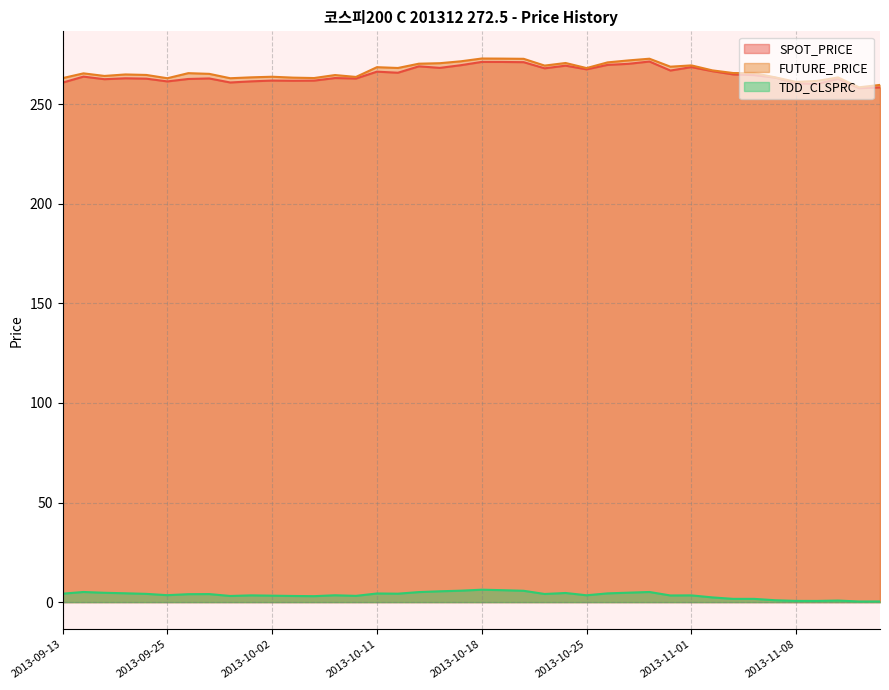

Which category has the highest value across all series?

2013-10-18